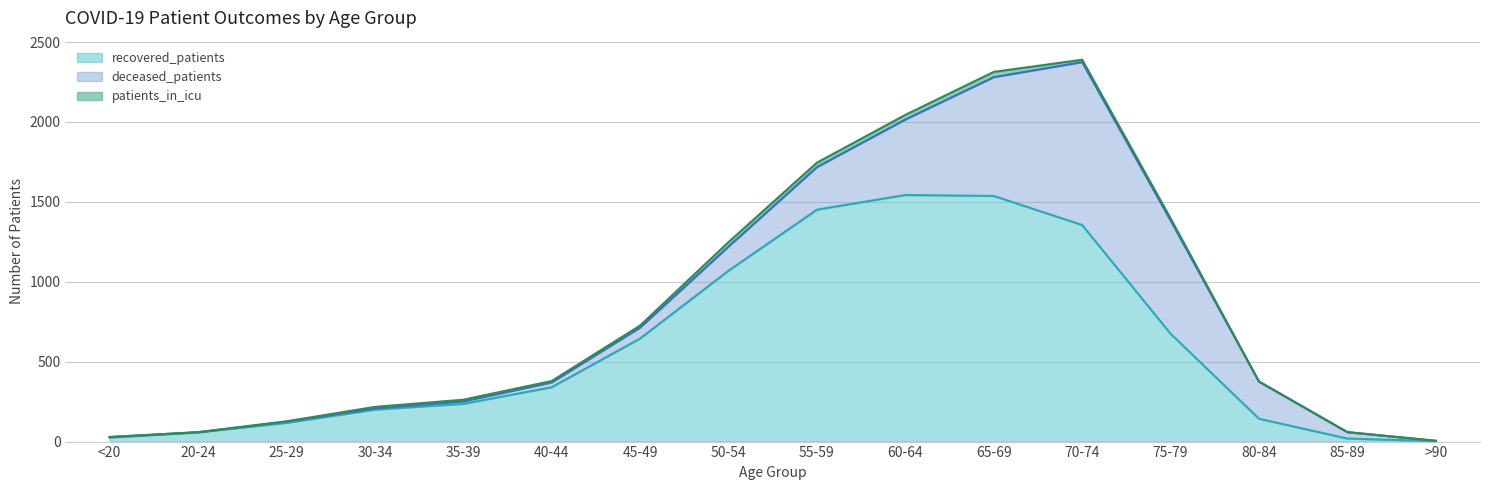

At which label is recovered_patients closest to 773?

75-79